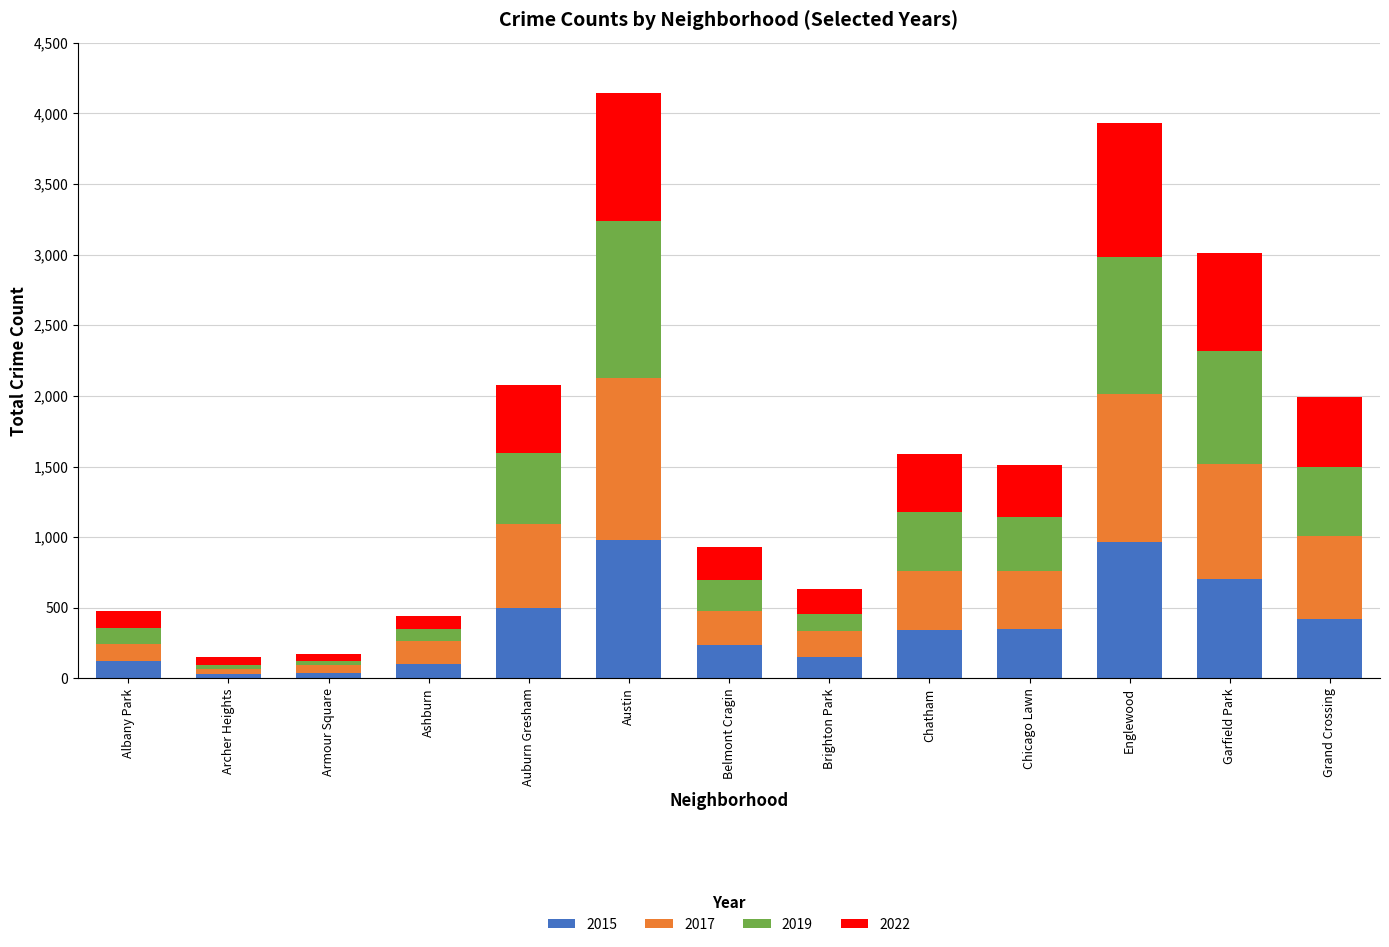

Does the chart contain stacked bars?

Yes